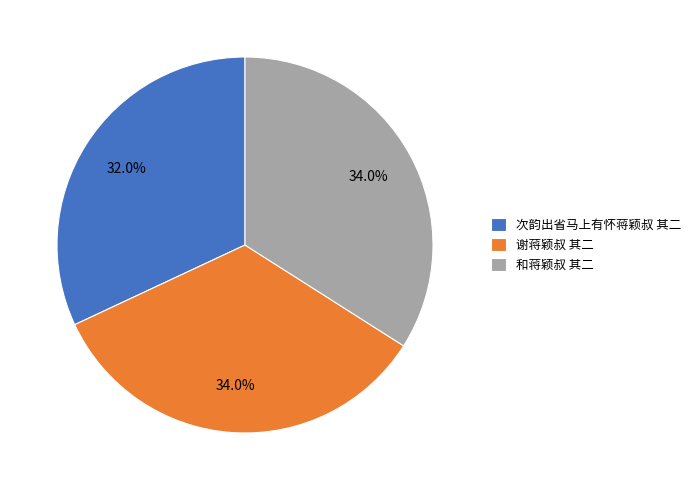

How many slices are in this pie chart?

3